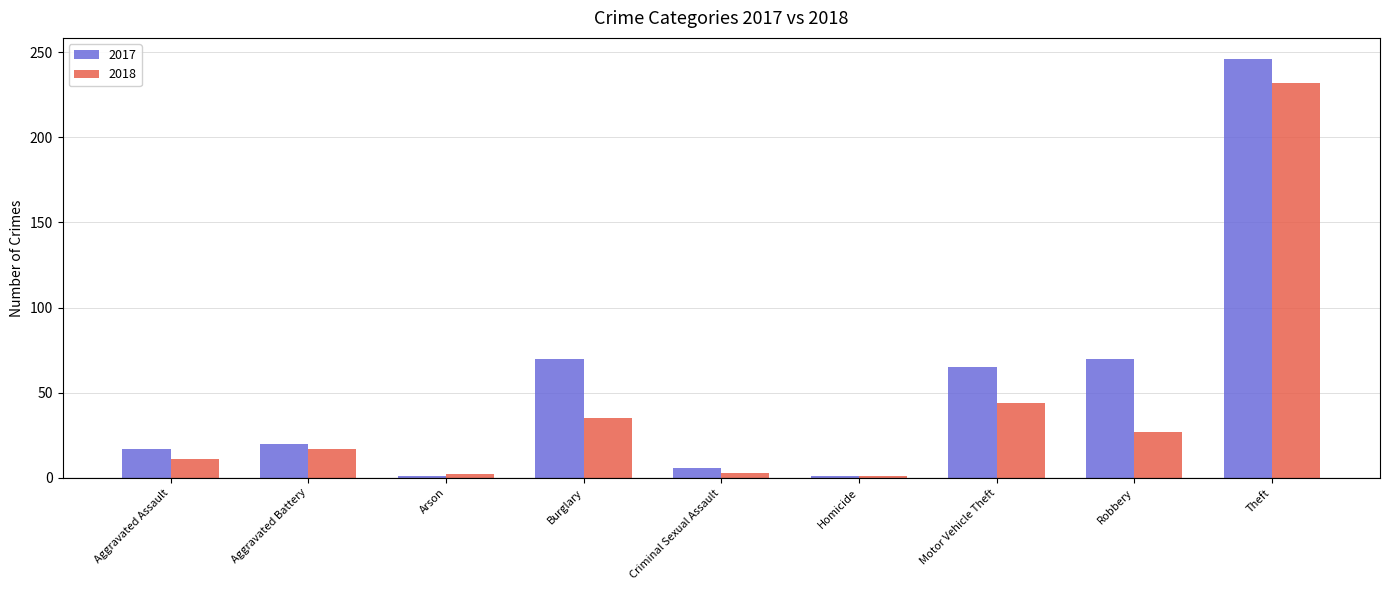

What position from the left is Homicide?

6